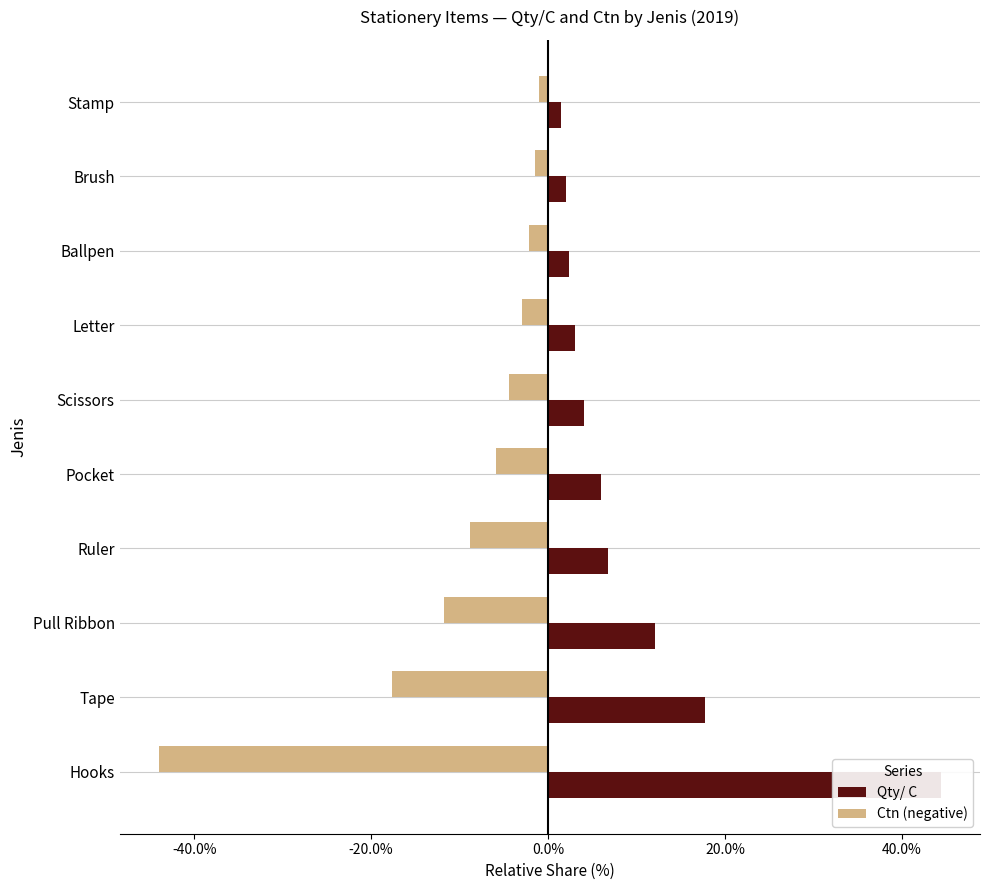

List the series in order of their overall mean, lowest first.

Ctn (negative), Qty/ C